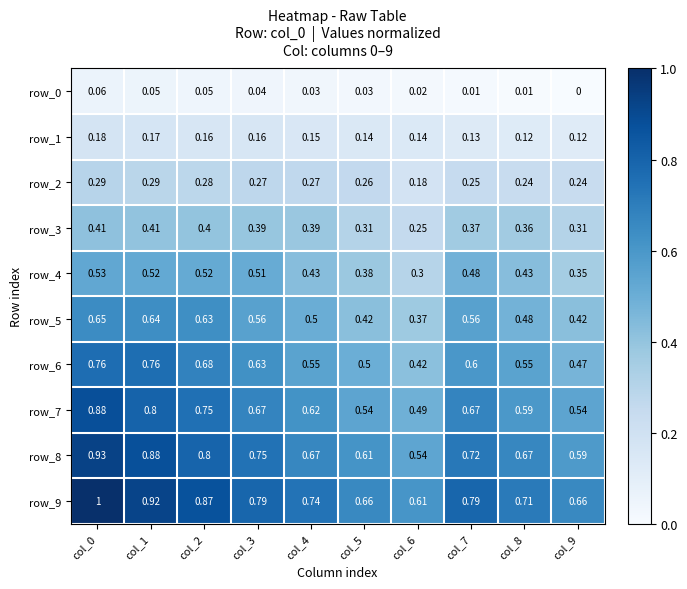

Is the value of row_6 at col_7 greater than the value of row_9 at col_5?

No